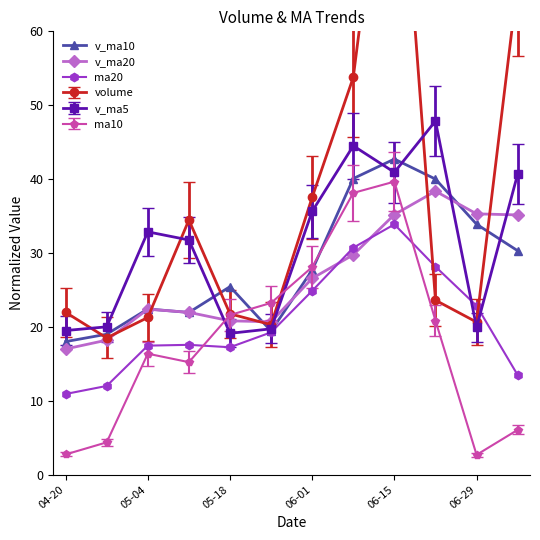

True or false: v_ma5 has a value of 52.7 at 05-04.

False